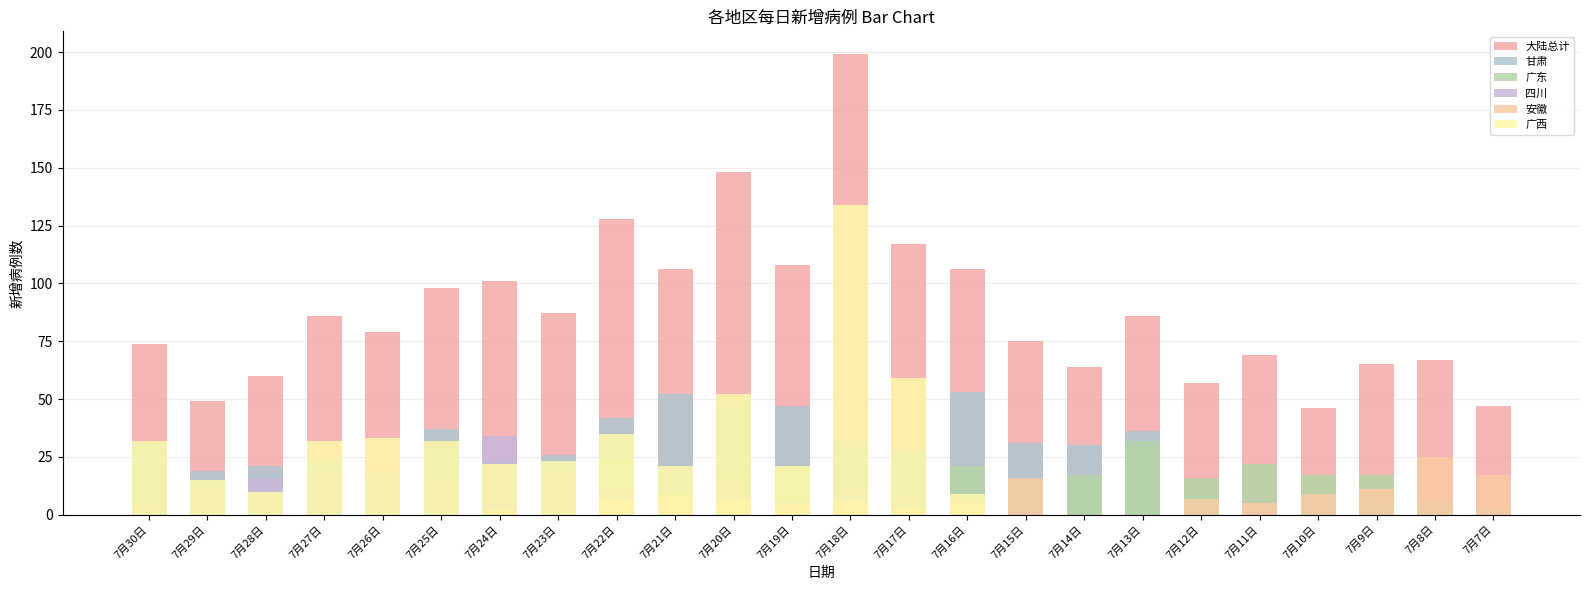

What are all the series names shown in the legend?

大陆总计, 甘肃, 广东, 四川, 安徽, 广西